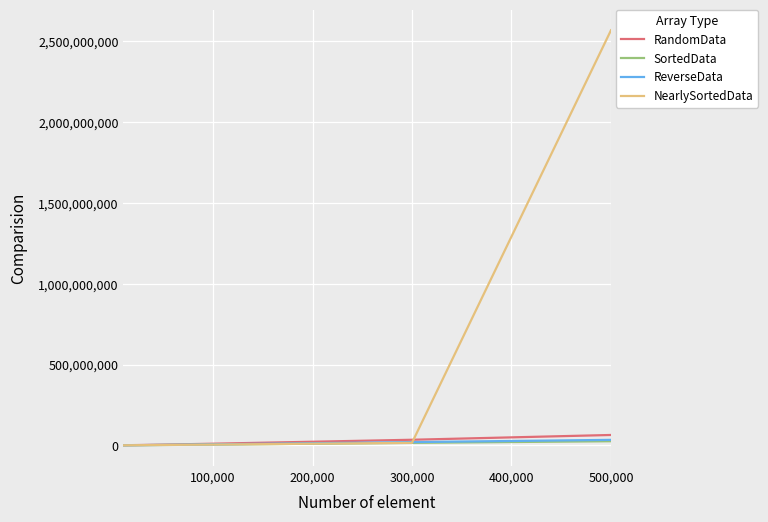

What is the maximum value shown in the chart?

2568111429